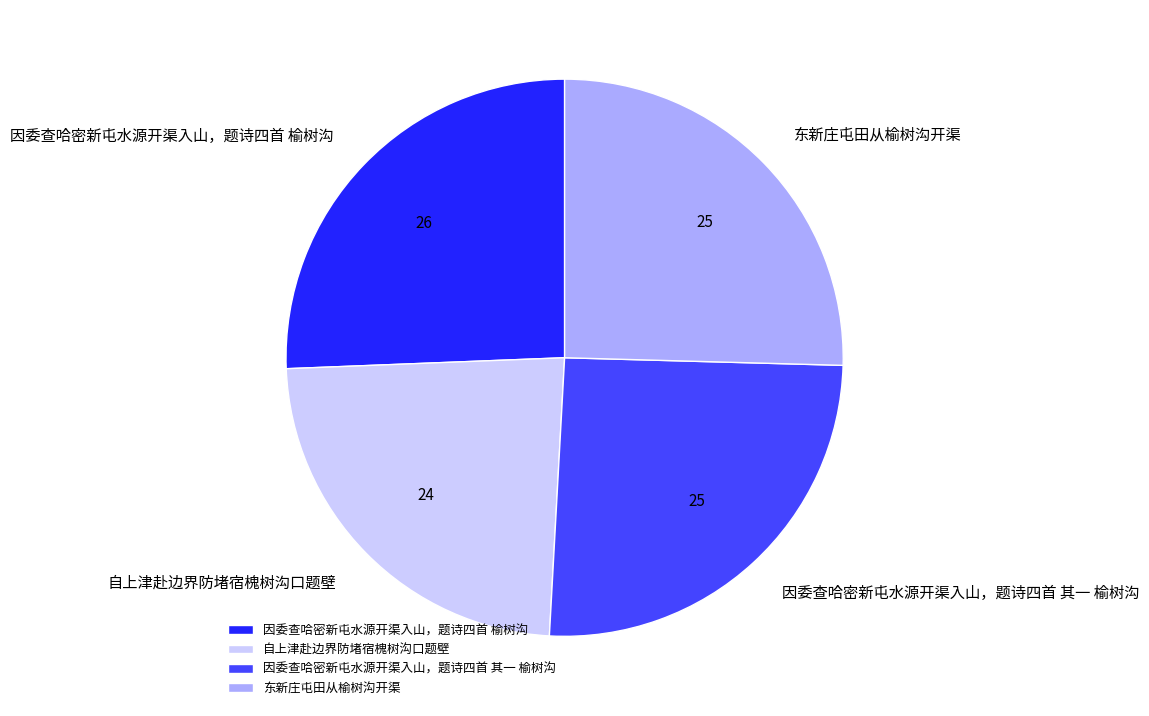

Do 因委查哈密新屯水源开渠入山，题诗四首 其一 榆树沟 and 自上津赴边界防堵宿槐树沟口题壁 together represent more than half of the pie?

No